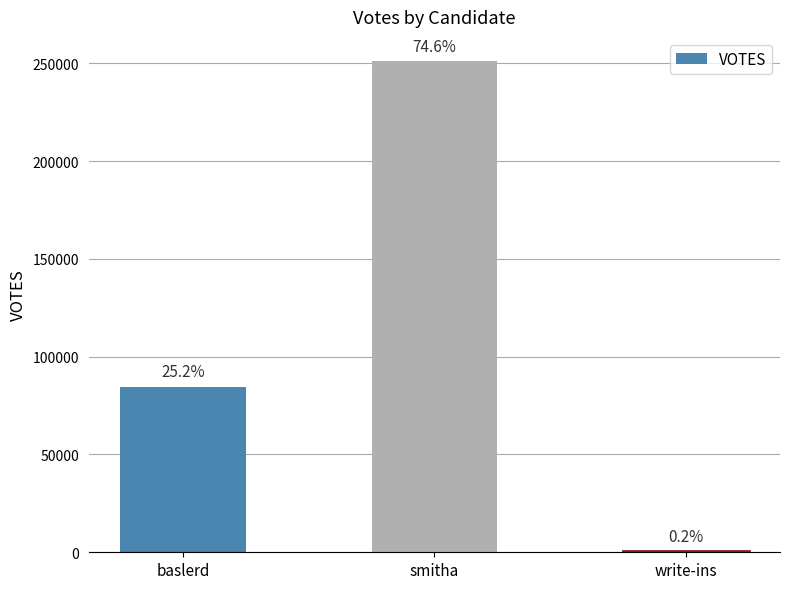

What is the label of the 3rd bar from the right?

baslerd